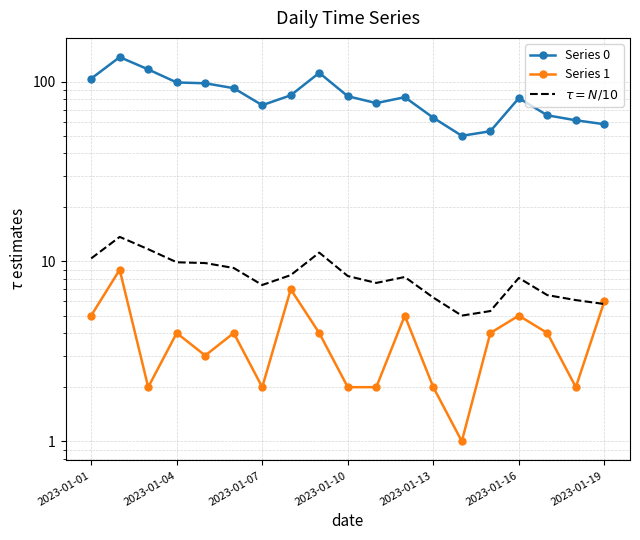

Is the value of Series 0 at 2023-01-16 greater than the value of Series 1 at 7?

Yes